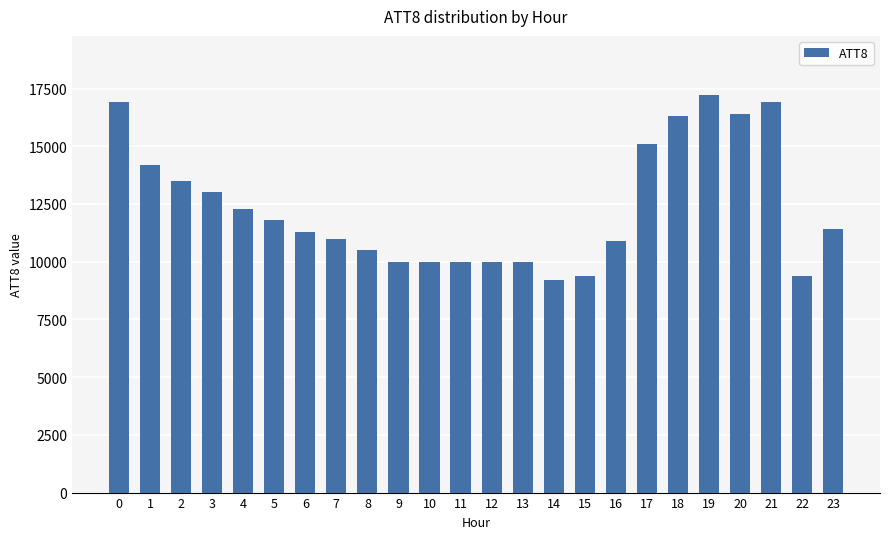

What value does the data have at 11, to the nearest 100?

10000